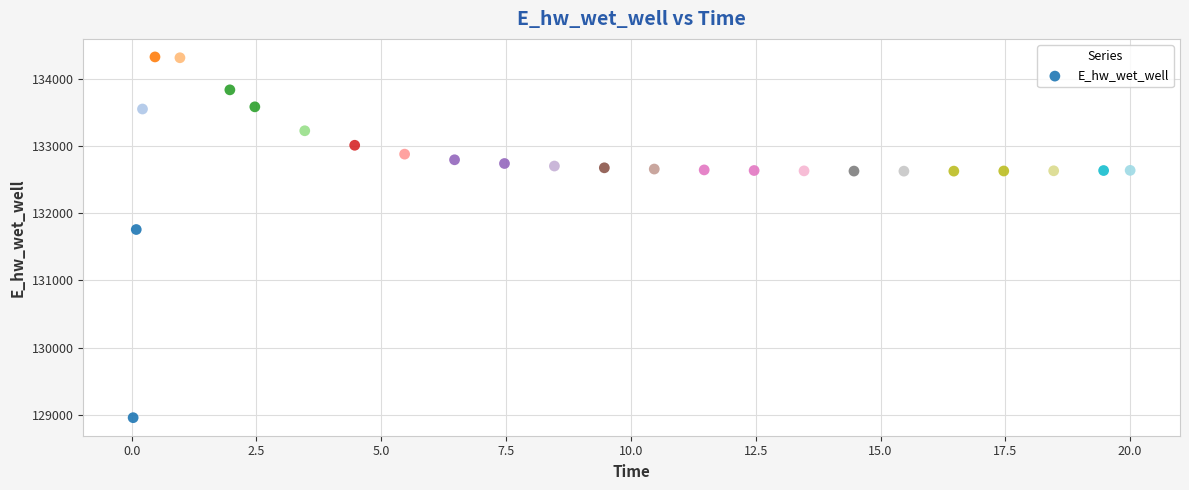

What is the range of Y values (max minus min)?

5365.7